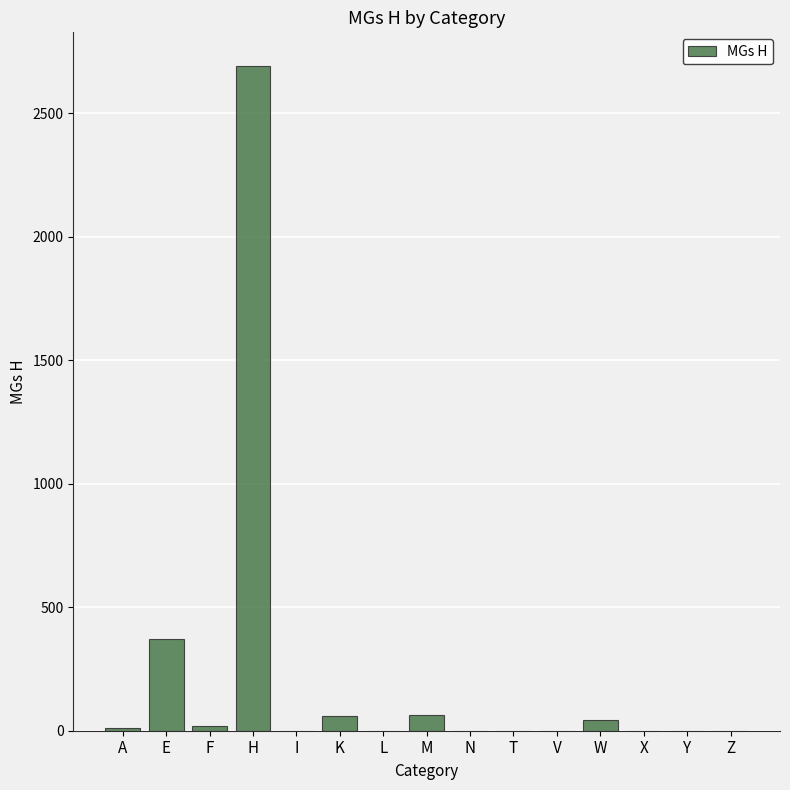

Which category has the highest value across all series?

H